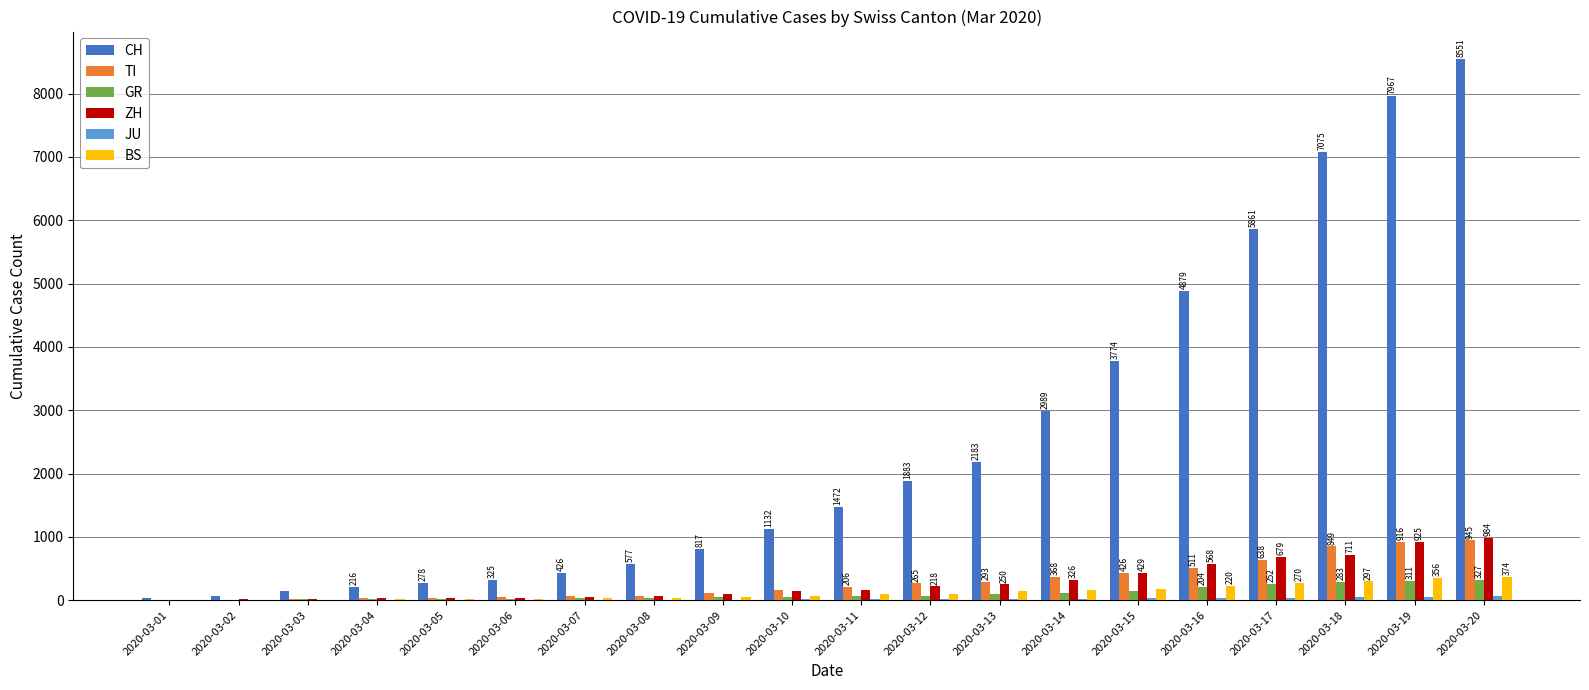

What is the greatest value displayed?

8551